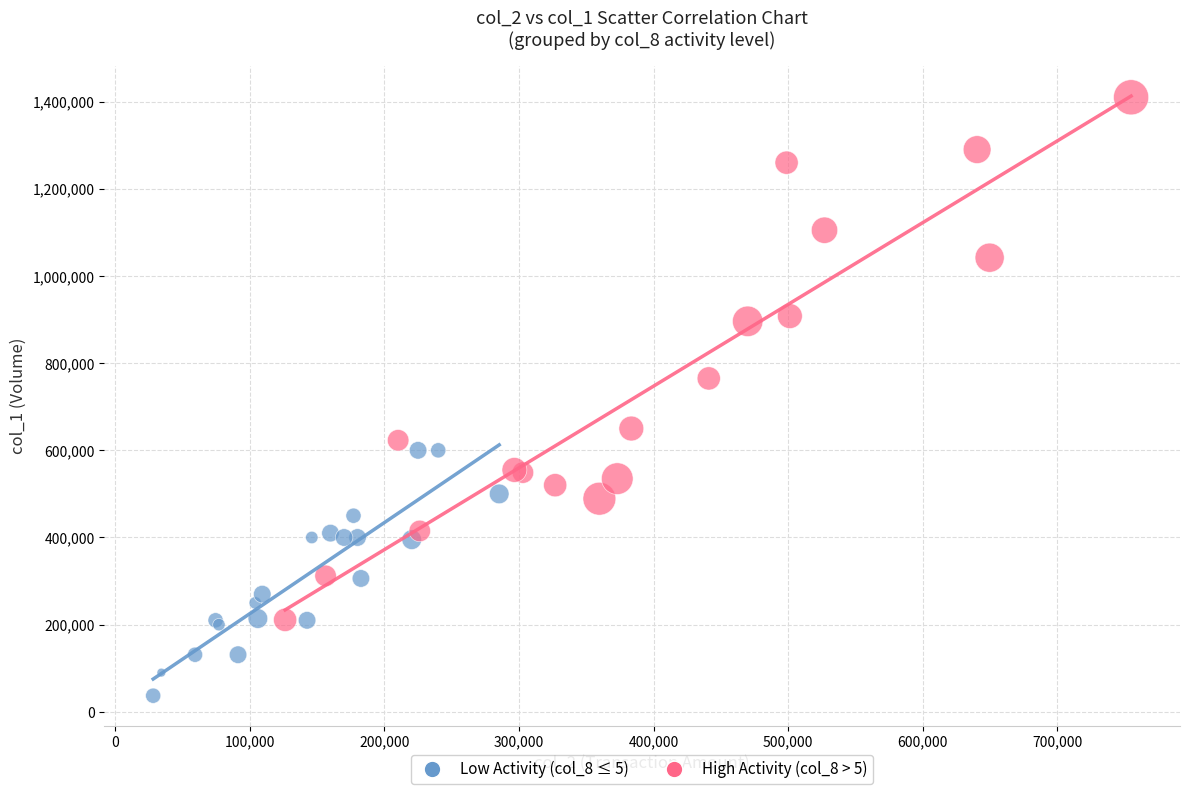

Which series contains the lowest Y value?

Low Activity (col_8 ≤ 5)